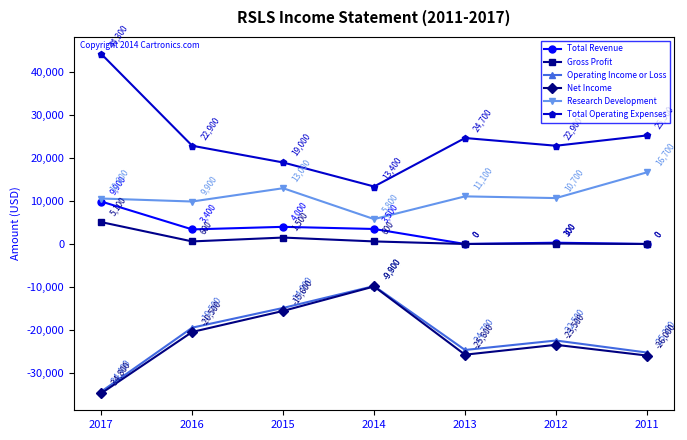

Reading left to right, what are all the values shown in this chart?

Total Revenue: 2017=9900	2016=3400	2015=4000	2014=3500	2013=0	2012=300	2011=0
Gross Profit: 2017=5100	2016=600	2015=1500	2014=600	2013=0	2012=100	2011=0
Operating Income or Loss: 2017=-34400	2016=-19500	2015=-14900	2014=-9800	2013=-24700	2012=-22500	2011=-25300
Net Income: 2017=-34800	2016=-20500	2015=-15600	2014=-9900	2013=-25800	2012=-23500	2011=-26000
Research Development: 2017=10600	2016=9900	2015=13000	2014=5800	2013=11100	2012=10700	2011=16700
Total Operating Expenses: 2017=44300	2016=22900	2015=19000	2014=13400	2013=24700	2012=22900	2011=25300